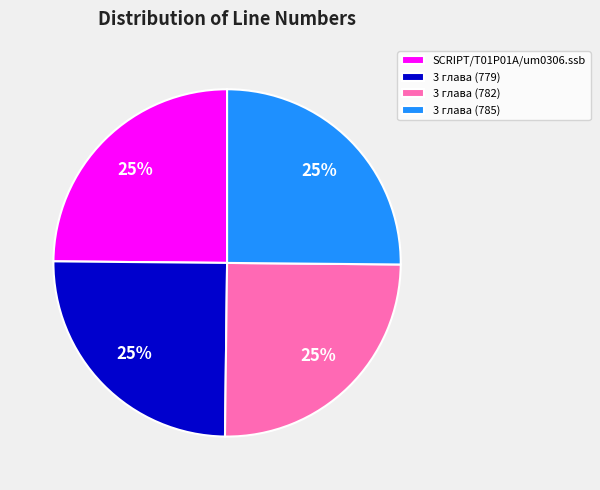

Approximately how many times larger is the value at SCRIPT/T01P01A/um0306.ssb compared to 3 глава (785)?

1.0